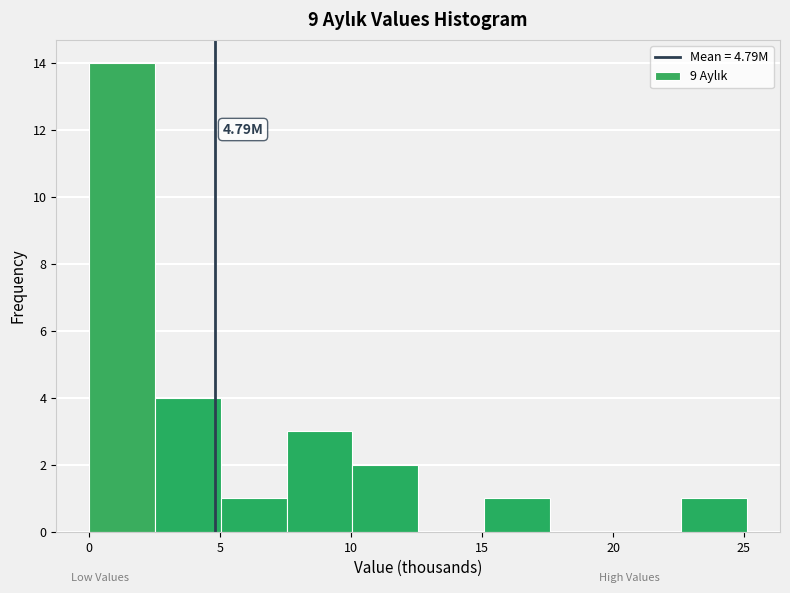

Over which range of the x-axis is the bar tallest?

0.0 to 2.5